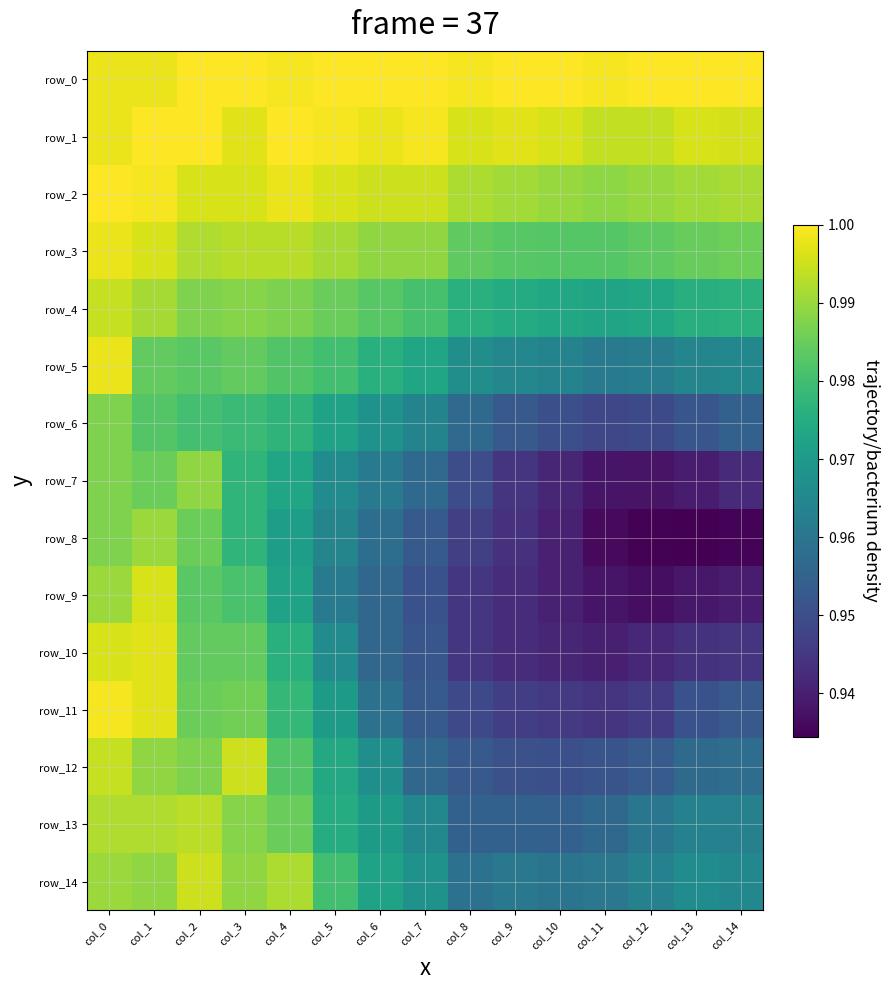

How many row_3 values are between 0 and 1?

15